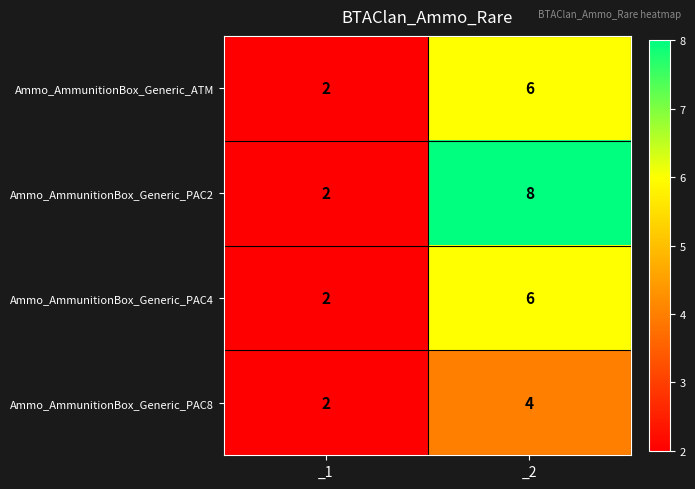

Reading right to left, transcribe all the data shown in this chart.

Ammo_AmmunitionBox_Generic_ATM: 6	2
Ammo_AmmunitionBox_Generic_PAC2: 8	2
Ammo_AmmunitionBox_Generic_PAC4: 6	2
Ammo_AmmunitionBox_Generic_PAC8: 4	2